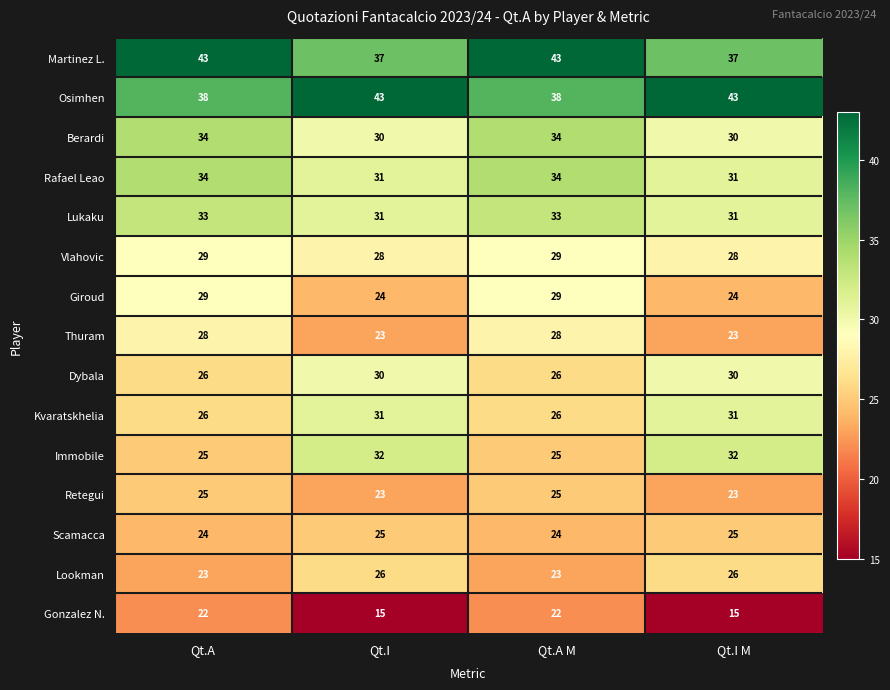

What is the minimum value for Giroud?

24